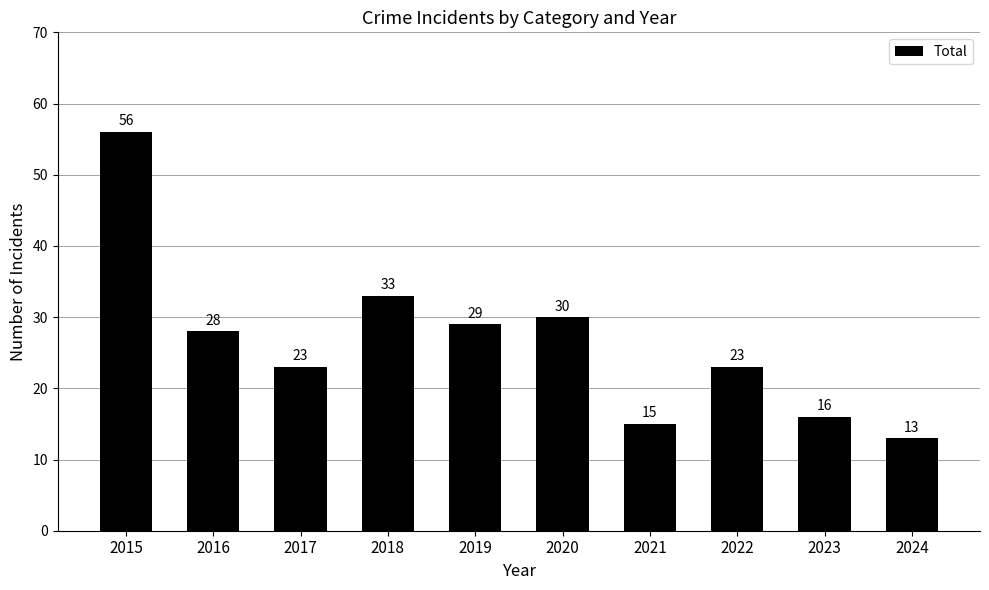

At which category does the chart reach its minimum across all series?

2024